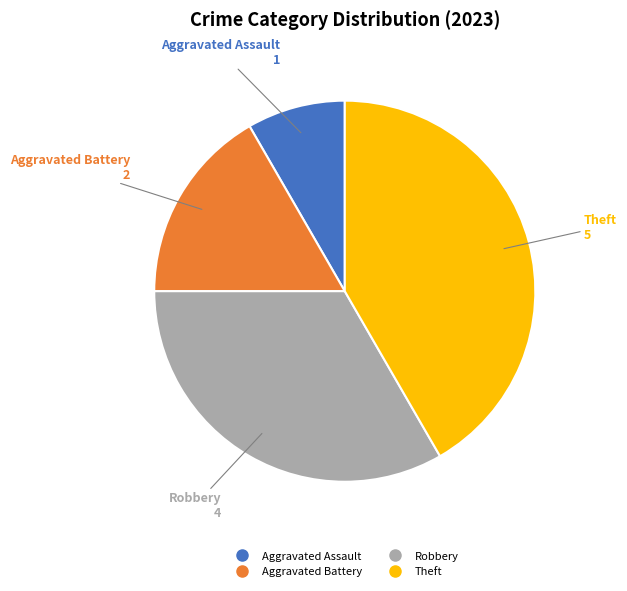

Does Aggravated Battery account for over 50% of the chart?

No